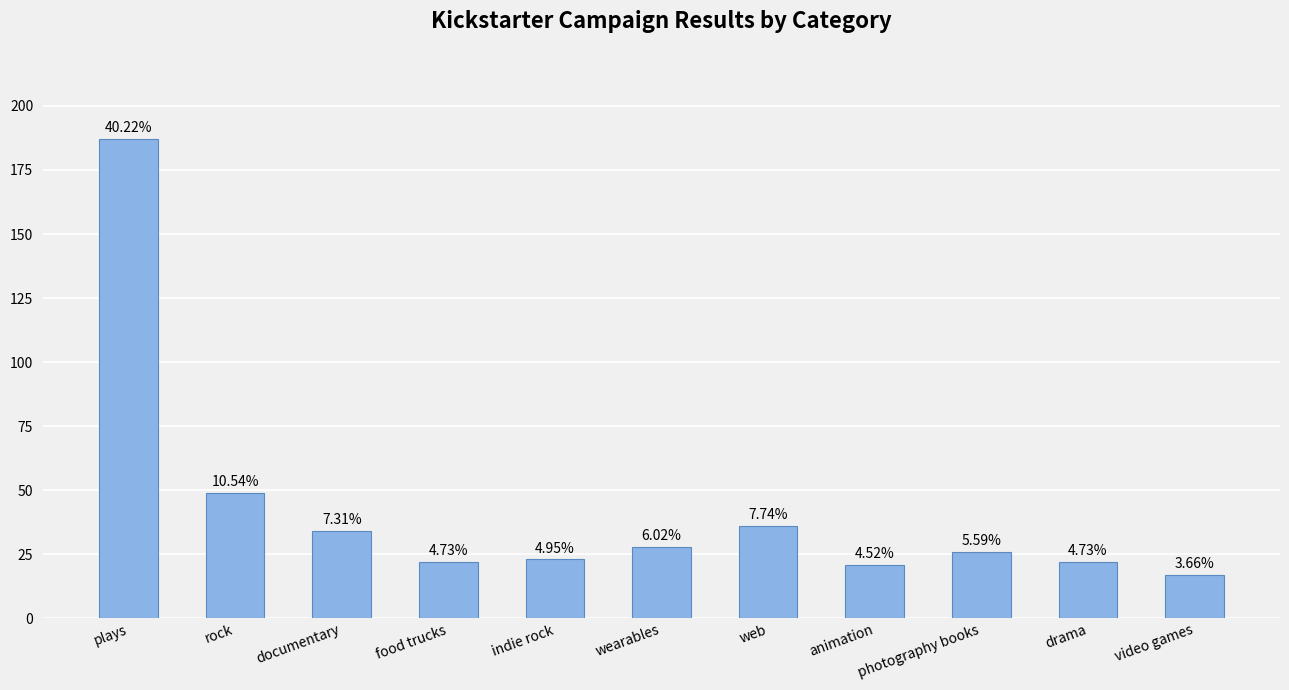

The value at video games is 5. True or false?

False